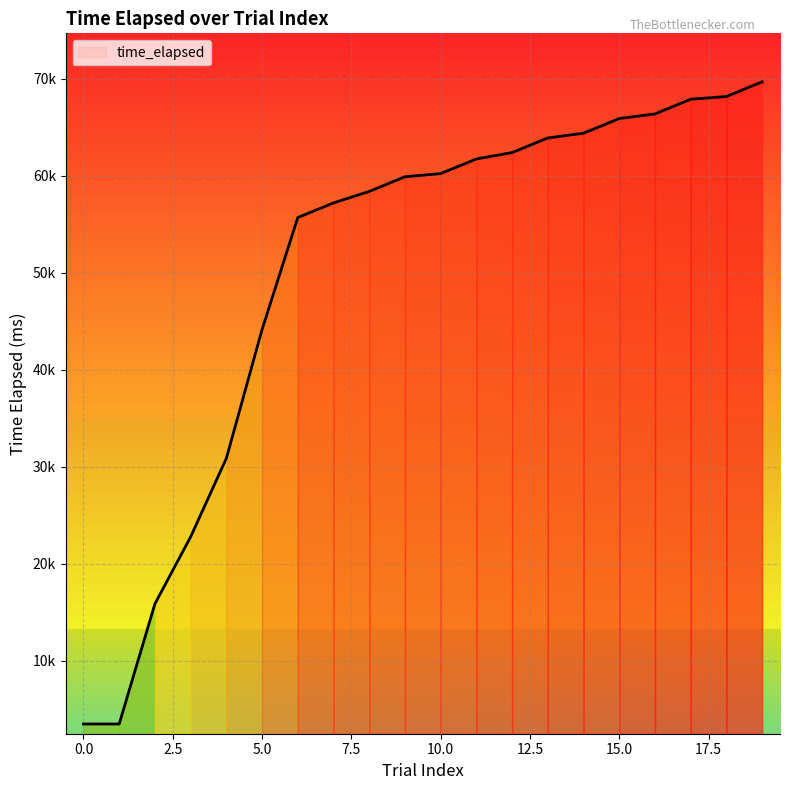

True or false: the data has more than 1 interior local peaks.

False